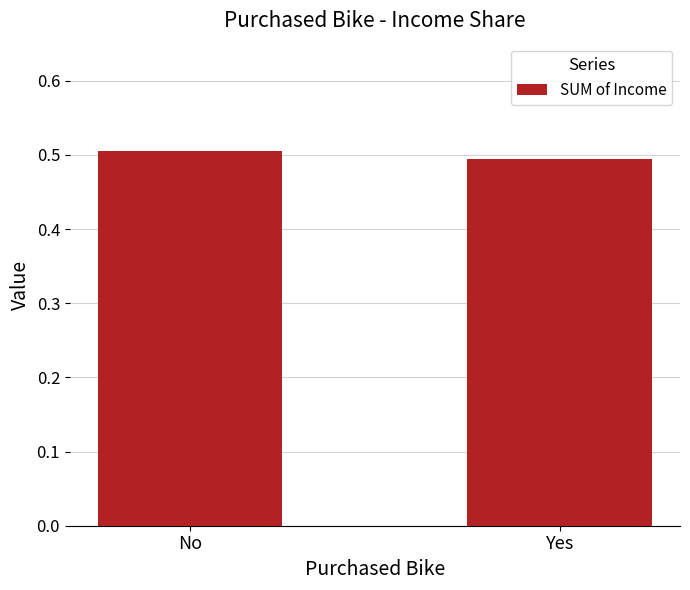

Are the bars grouped side by side (vs. stacked)?

No